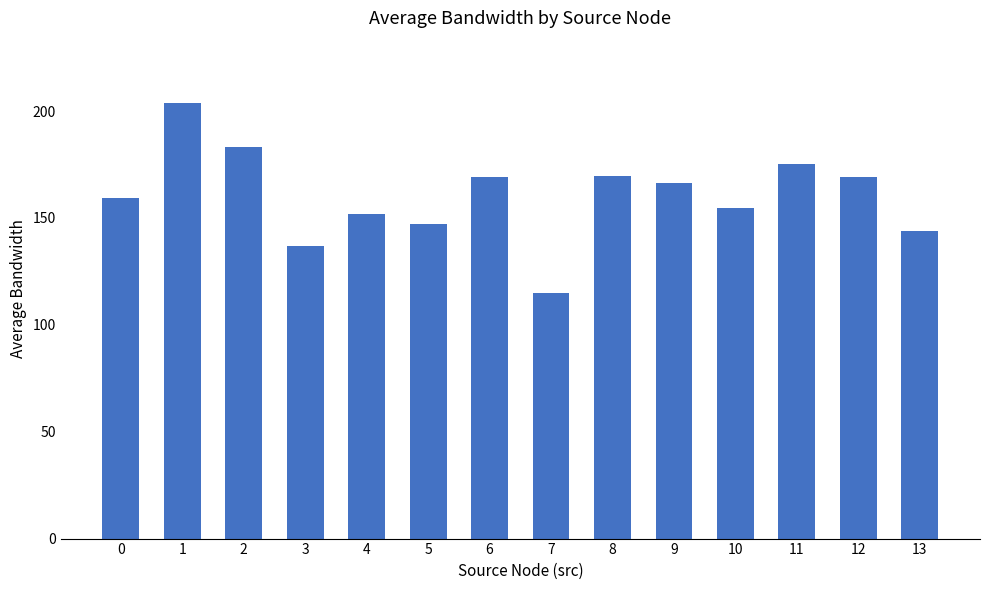

The value at 6 is 169.3. True or false?

True